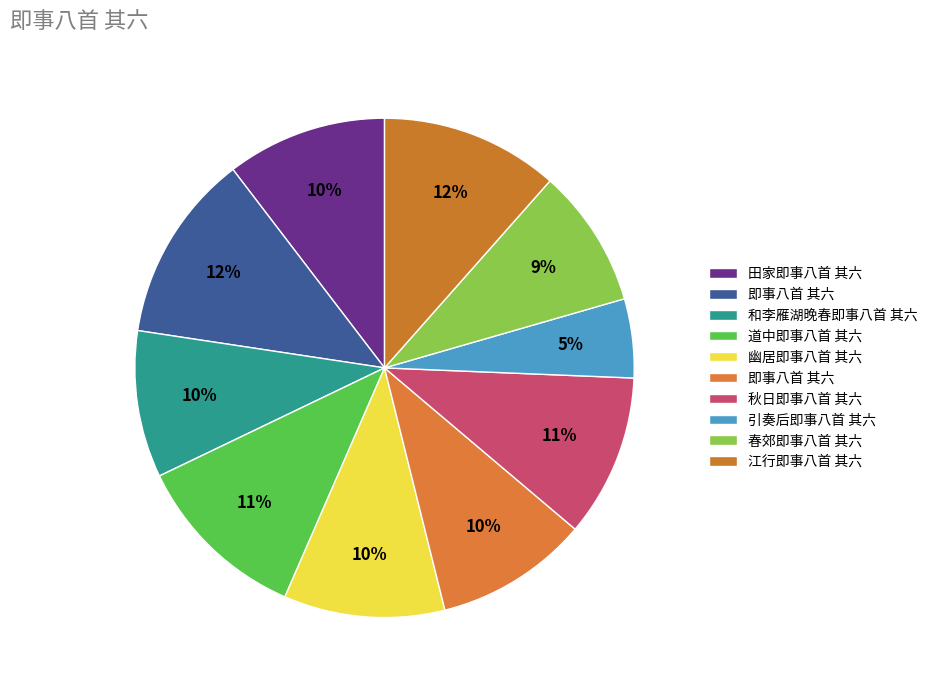

How many segments does this pie chart have?

10